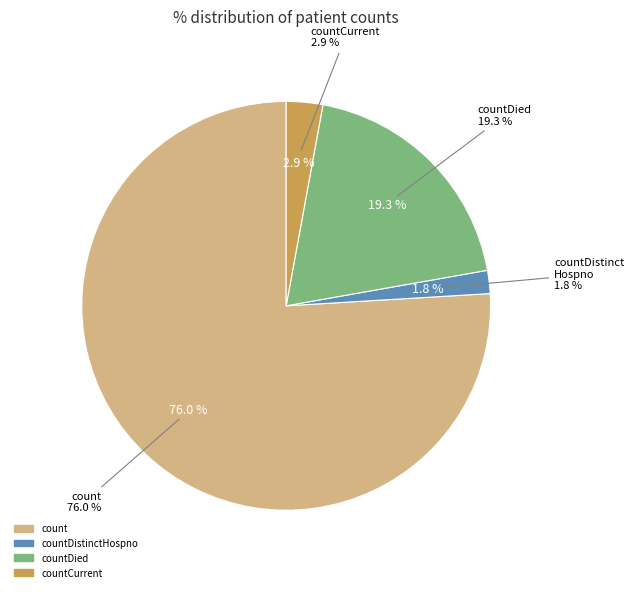

Is it true that countCurrent is 3% of the pie?

True